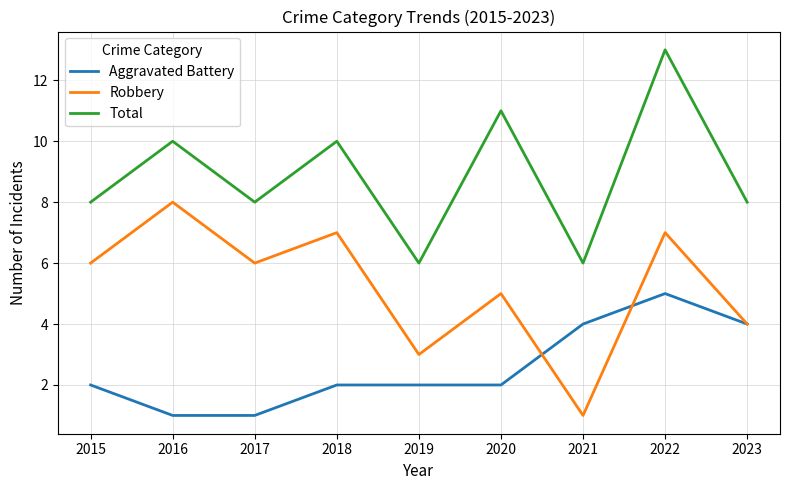

The Total series shows 13 at 2022. True or false?

True